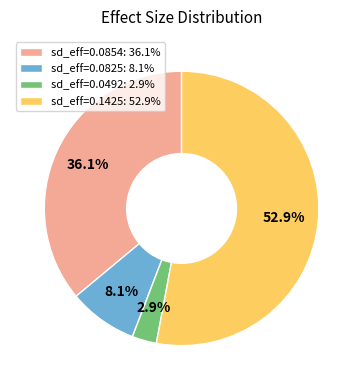

Rank the categories by value from highest to lowest.

sd_eff=0.1425: 52.9%, sd_eff=0.0854: 36.1%, sd_eff=0.0825: 8.1%, sd_eff=0.0492: 2.9%